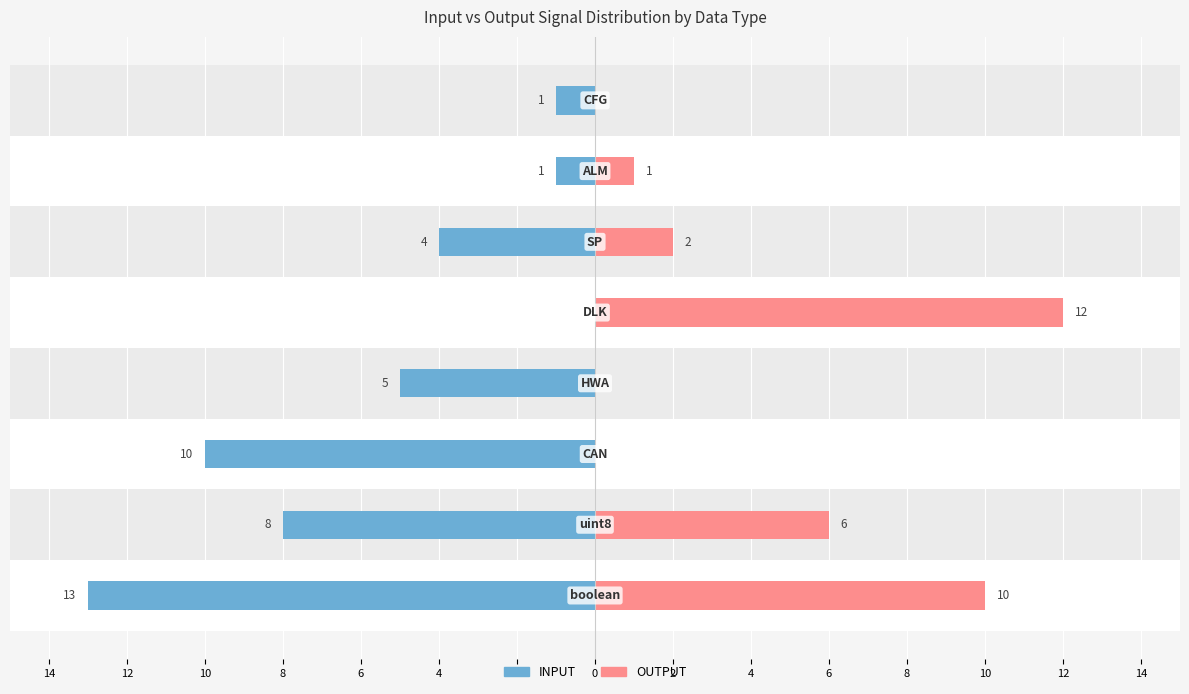

What is the difference between the INPUT values at 10 and 4?

6